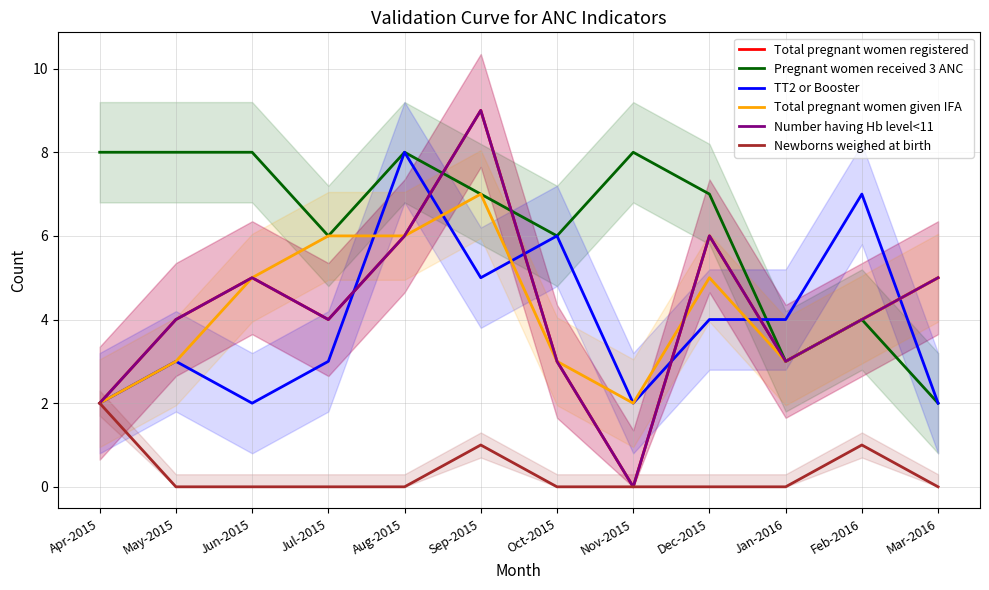

Rank the series by their maximum value, from lowest to highest.

Newborns weighed at birth, Total pregnant women given IFA, Pregnant women received 3 ANC, TT2 or Booster, Total pregnant women registered, Number having Hb level<11